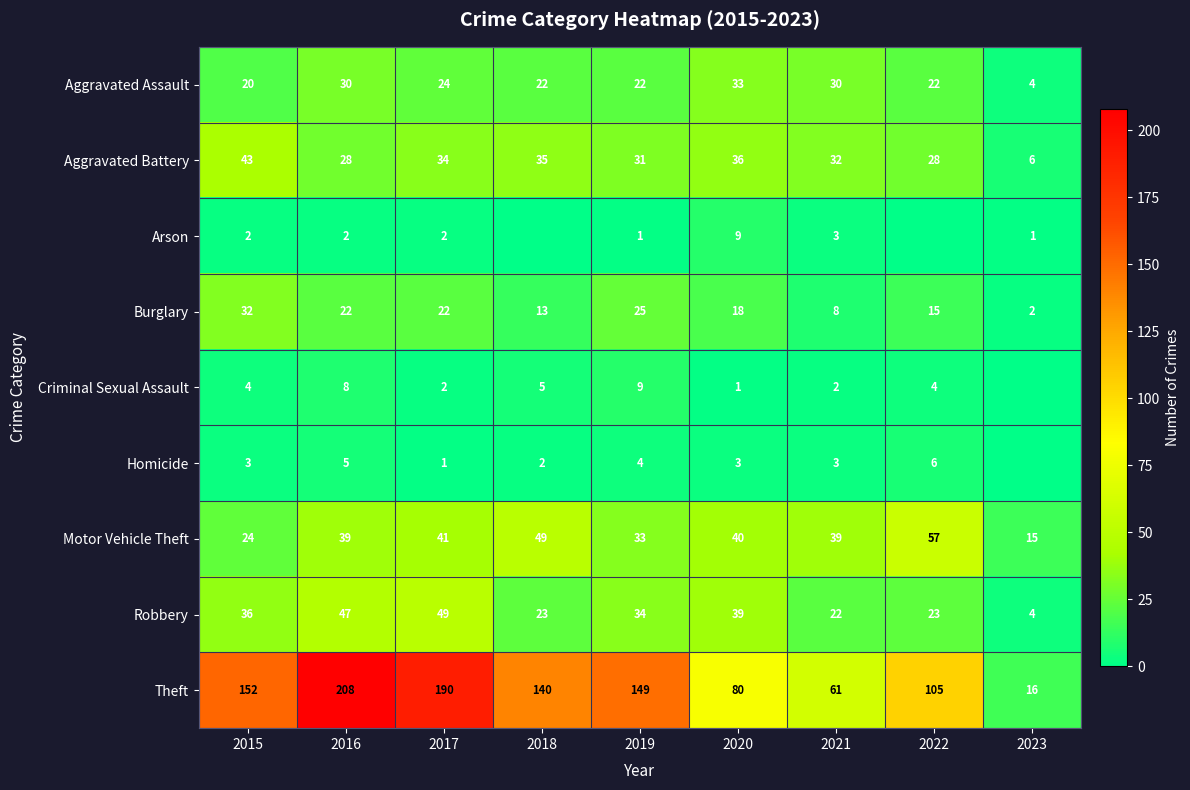

What is the difference between the maximum and minimum values in the Motor Vehicle Theft series?

42